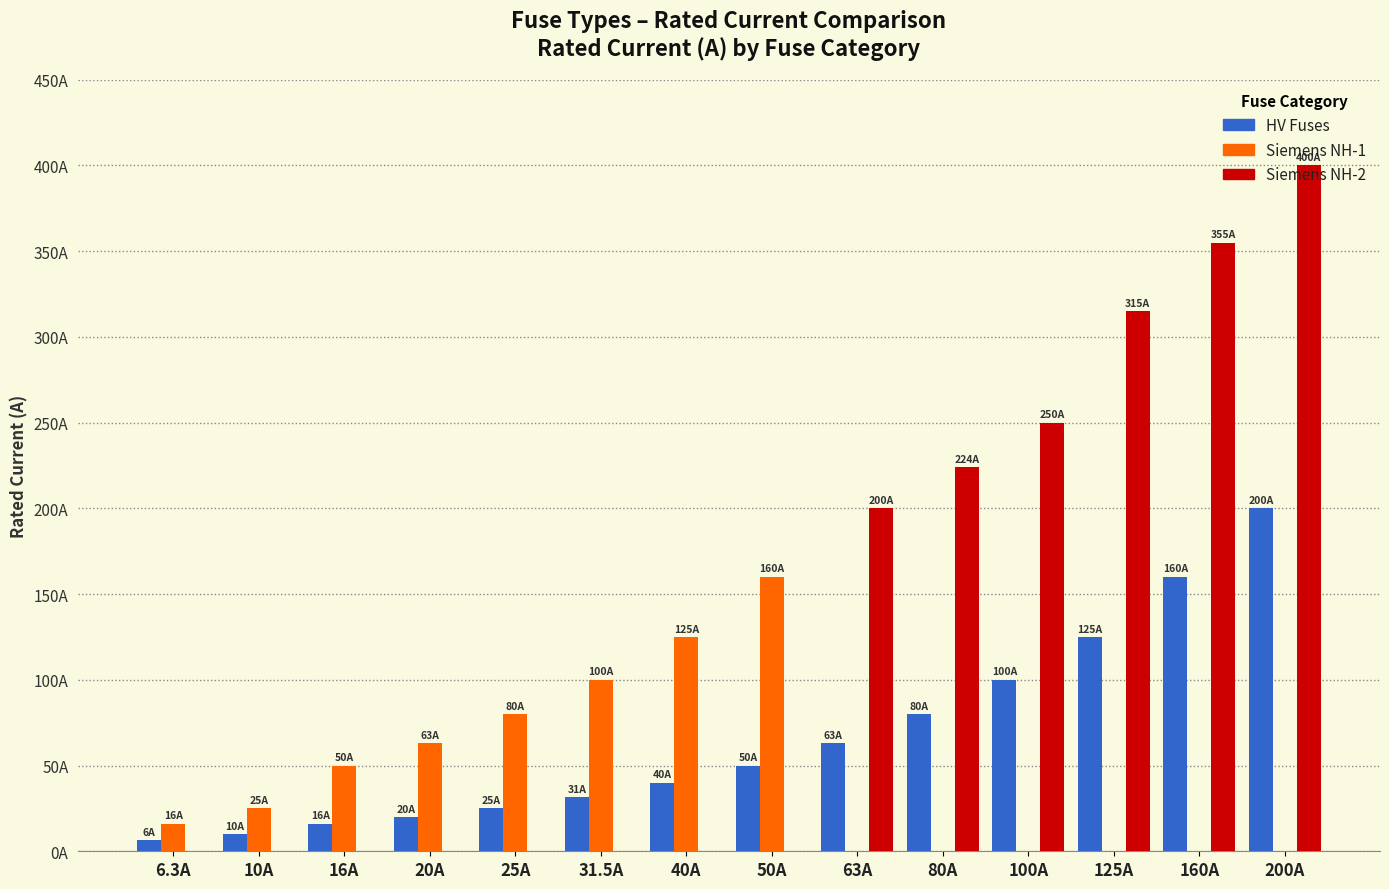

Are the bars grouped side by side (vs. stacked)?

Yes